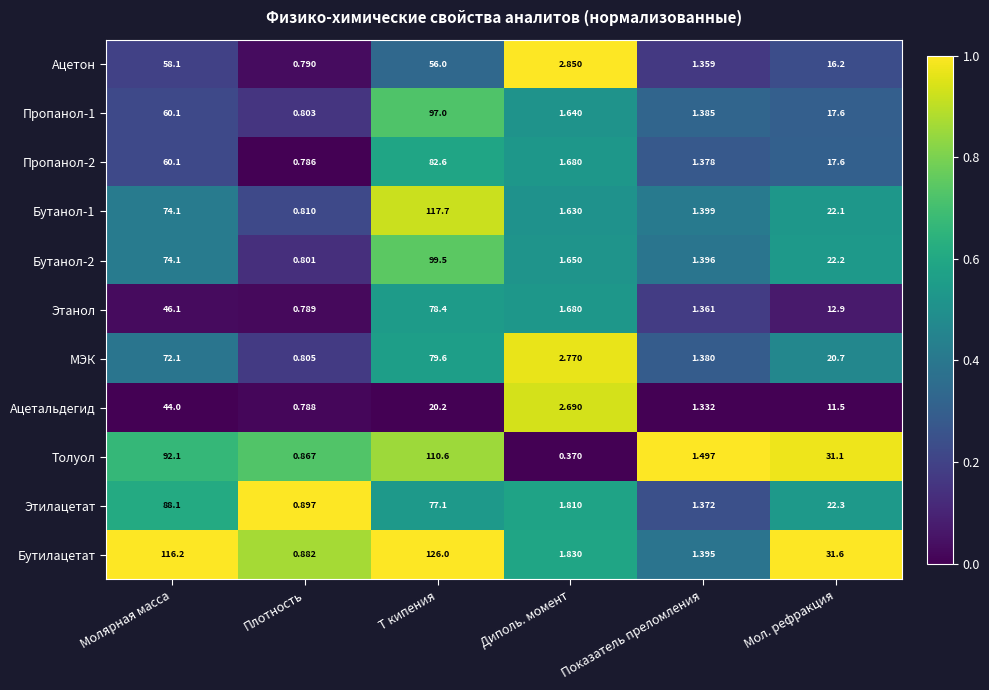

Which label corresponds to the smallest value in the chart?

Диполь. момент